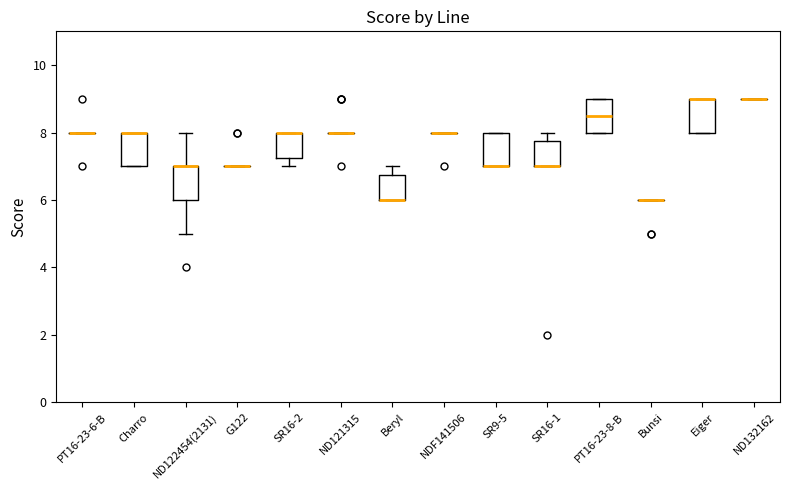

Reading left to right, transcribe this box plot: for each box, give where its median line is, the range the box spans, and where its two whiskers end, as read against the y-axis. The values are not printed on the chart, so give them approximately, as read against the axis.

PT16-23-6-B: box collapsed to a line at 8.0, whiskers 8.0 to 8.0
Charro: median 8.0 (drawn on the box's upper edge), box 7.0 to 8.0, whiskers 7.0 to 8.0
ND122454(2131): median 7.0 (drawn on the box's upper edge), box 6.0 to 7.0, whiskers 5.0 to 8.0
G122: box collapsed to a line at 7.0, whiskers 7.0 to 7.0
SR16-2: median 8.0 (drawn on the box's upper edge), box 7.2 to 8.0, whiskers 7.0 to 8.0
ND121315: box collapsed to a line at 8.0, whiskers 8.0 to 8.0
Beryl: median 6.0 (drawn on the box's lower edge), box 6.0 to 6.8, whiskers 6.0 to 7.0
NDF141506: box collapsed to a line at 8.0, whiskers 8.0 to 8.0
SR9-5: median 7.0 (drawn on the box's lower edge), box 7.0 to 8.0, whiskers 7.0 to 8.0
SR16-1: median 7.0 (drawn on the box's lower edge), box 7.0 to 7.8, whiskers 7.0 to 8.0
PT16-23-8-B: median 8.6, box 8.0 to 9.0, whiskers 8.0 to 9.0
Bunsi: box collapsed to a line at 6.0, whiskers 6.0 to 6.0
Eiger: median 9.0 (drawn on the box's upper edge), box 8.0 to 9.0, whiskers 8.0 to 9.0
ND132162: box collapsed to a line at 9.0, whiskers 9.0 to 9.0